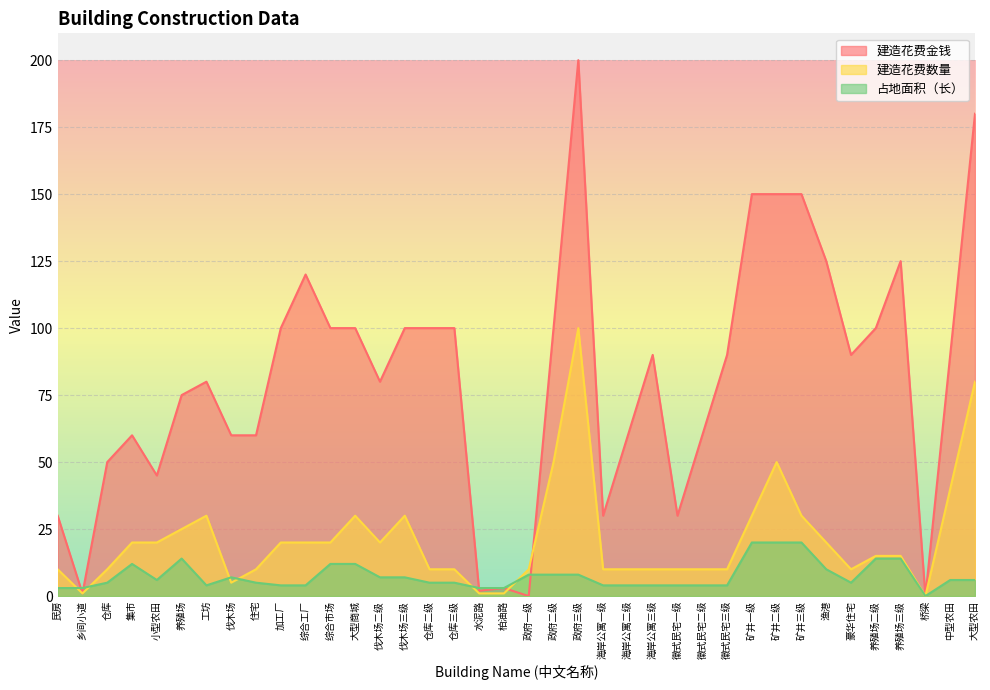

In 占地面积（长）, how many points are lower than both neighbors (excluding endpoints)?

4